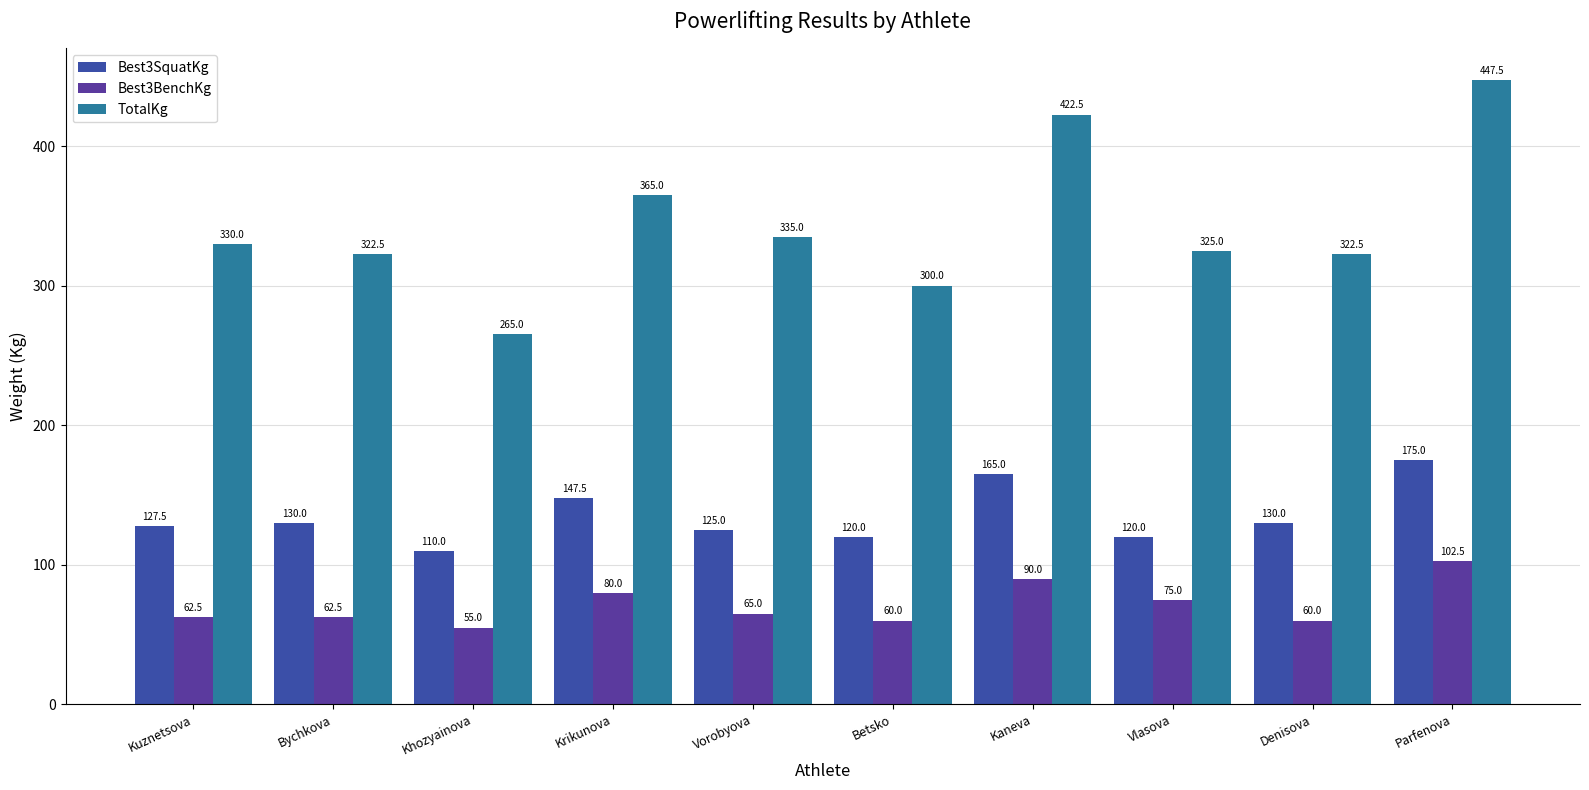

What is the sum of the Best3BenchKg values at Krikunova and Kaneva?

170.0